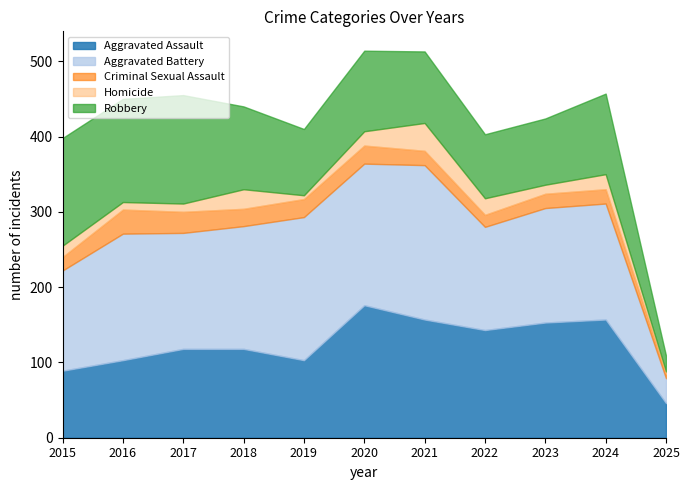

What are all the series names shown in the legend?

Aggravated Assault, Aggravated Battery, Criminal Sexual Assault, Homicide, Robbery